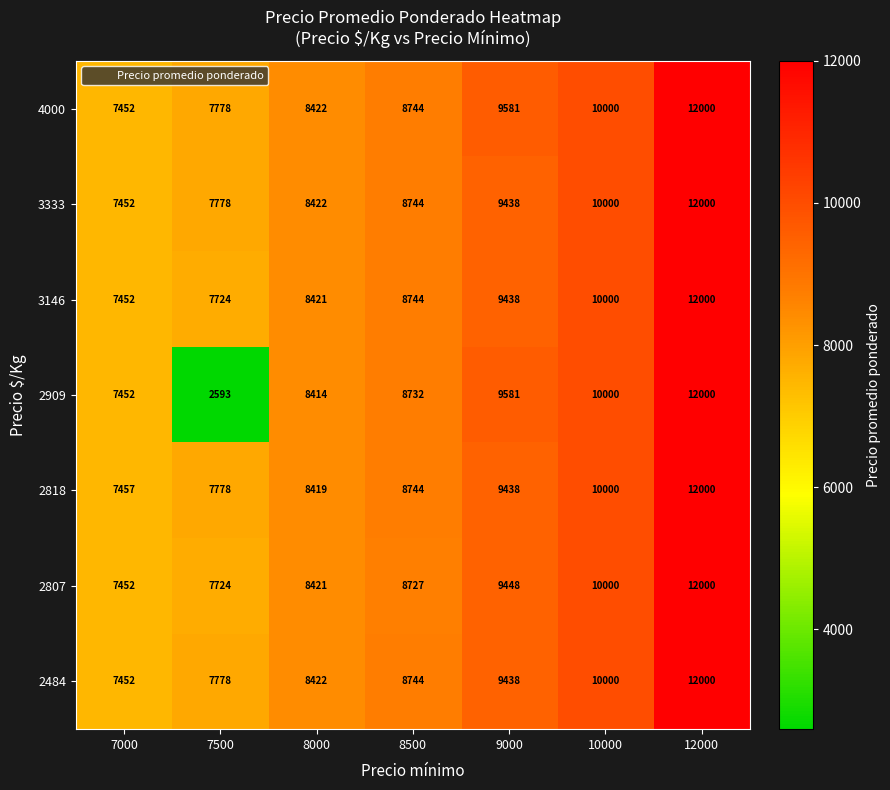

At which category is the sum across all series the highest?

12000